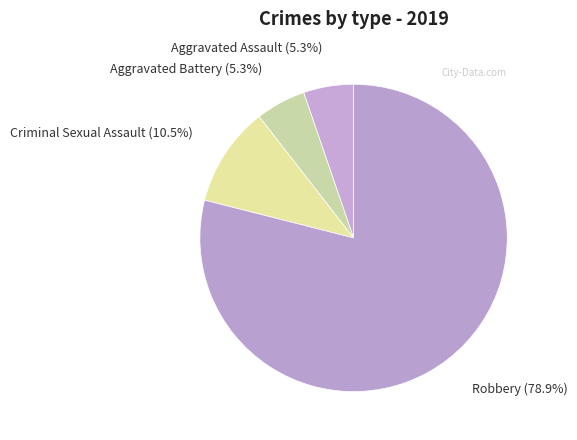

The Aggravated Assault slice represents 19% of the pie. True or false?

False